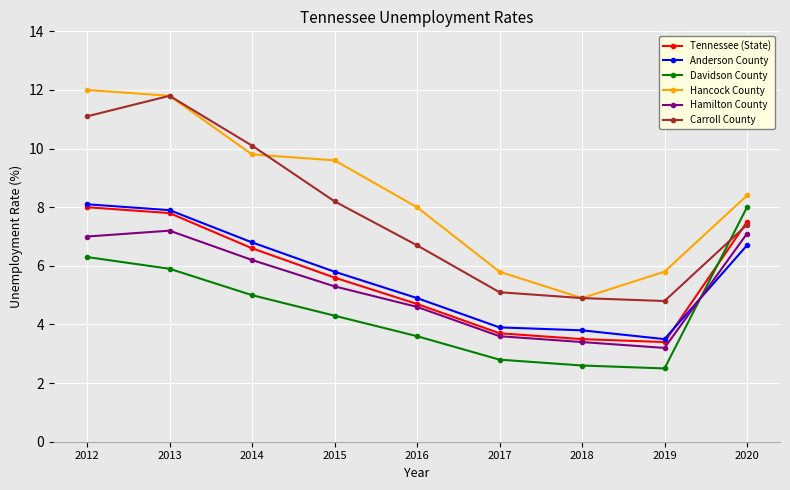

After their last crossing, which series has the higher values: Tennessee (State) or Davidson County?

Davidson County